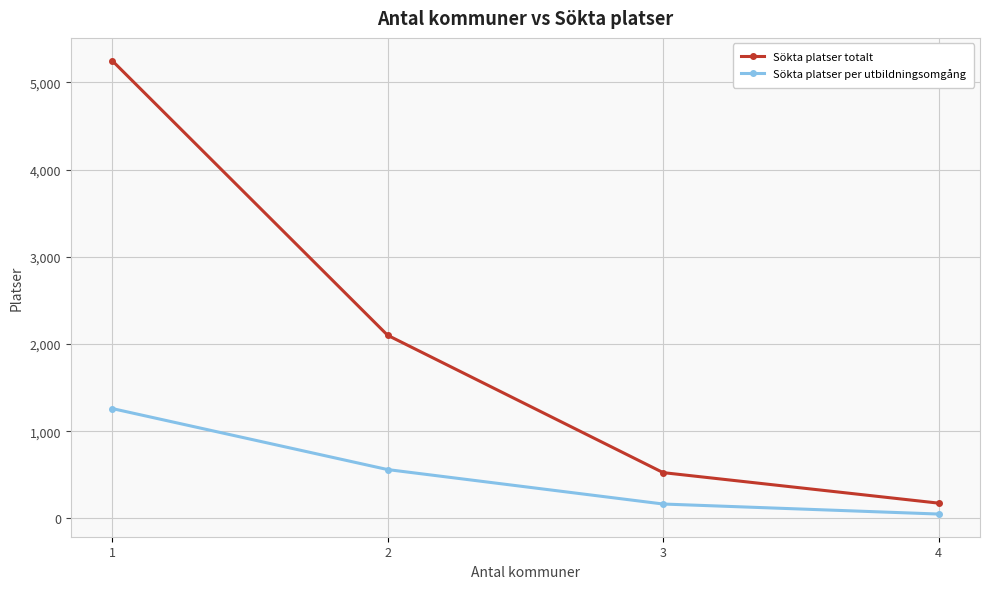

Which series has the widest spread of values?

Sökta platser totalt